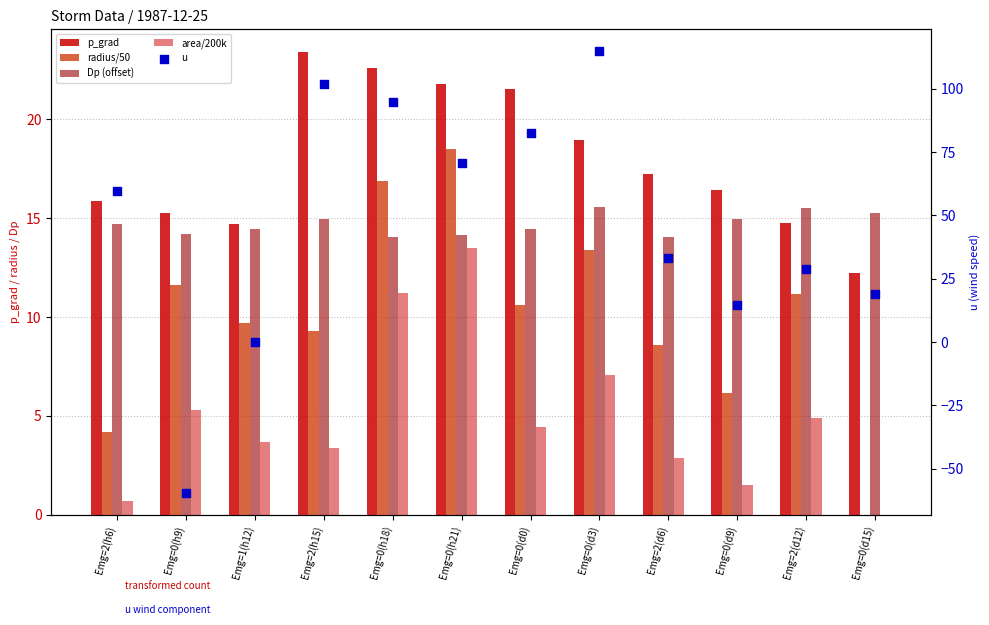

Which series reaches the maximum Y coordinate?

u